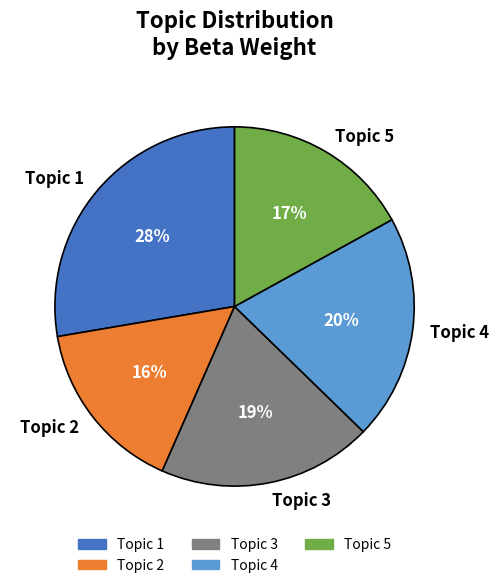

What percentage is the Topic 5 slice, to the nearest percent?

17%